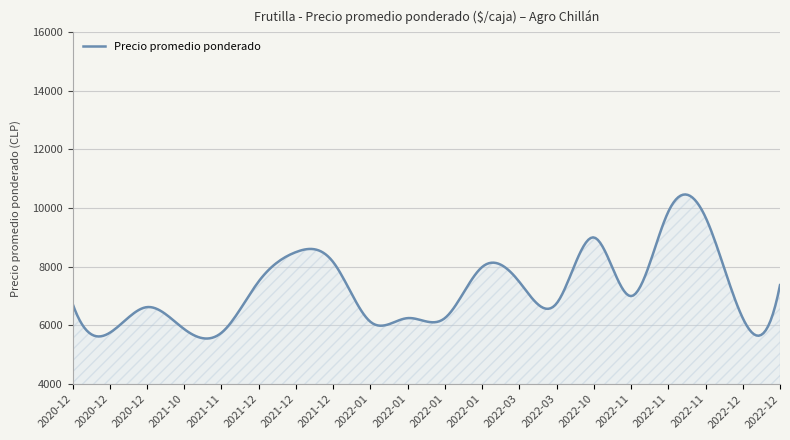

What is the difference between the maximum and minimum values?

4910.5